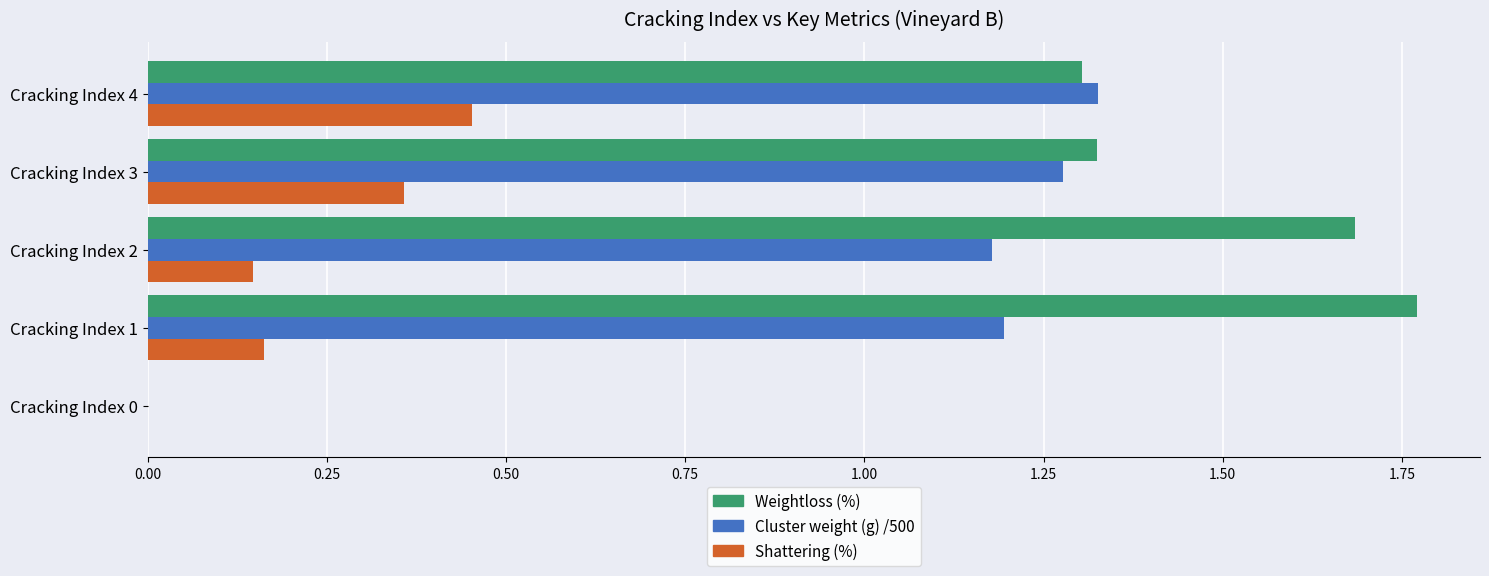

Is it true that Cluster weight (g) /500 equals 0.4 at Cracking Index 4?

False